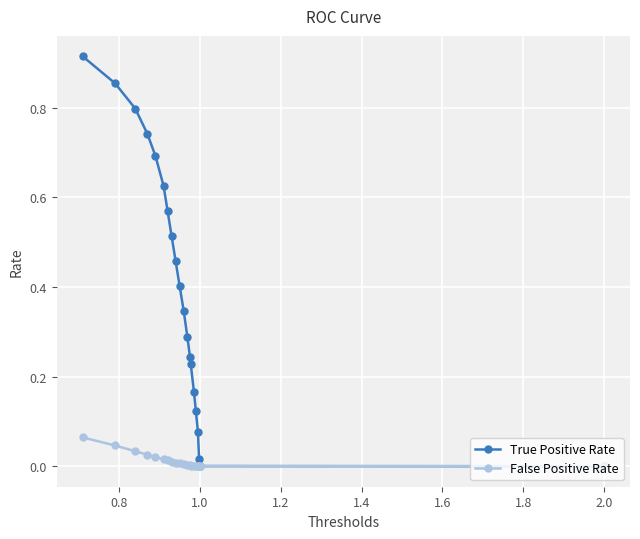

Rank the series by their maximum value, from highest to lowest.

True Positive Rate, False Positive Rate